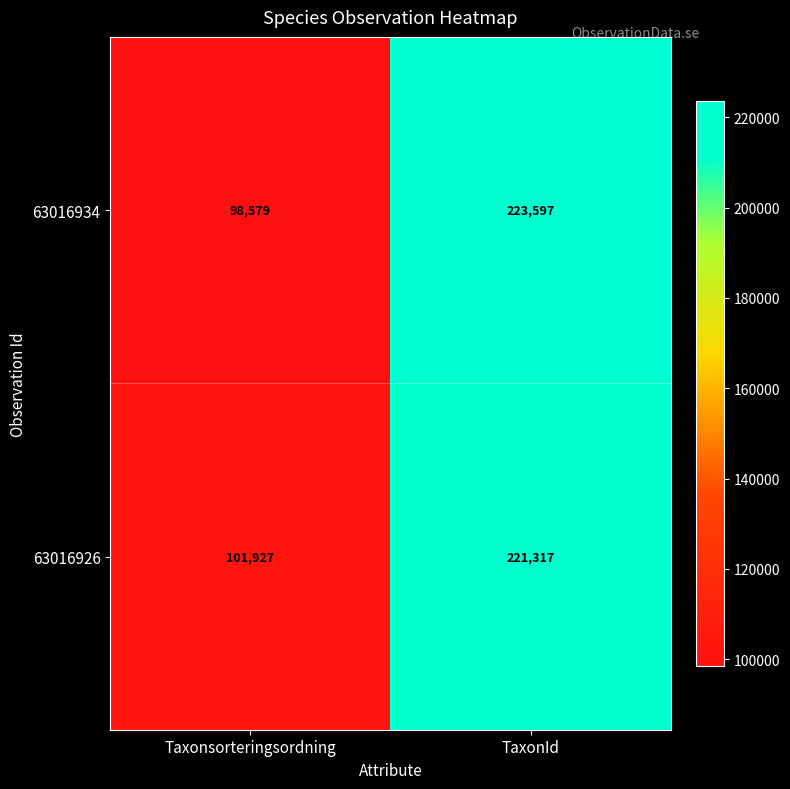

Reading right to left, list all the values displayed in this chart.

63016934: 223597	98579
63016926: 221317	101927